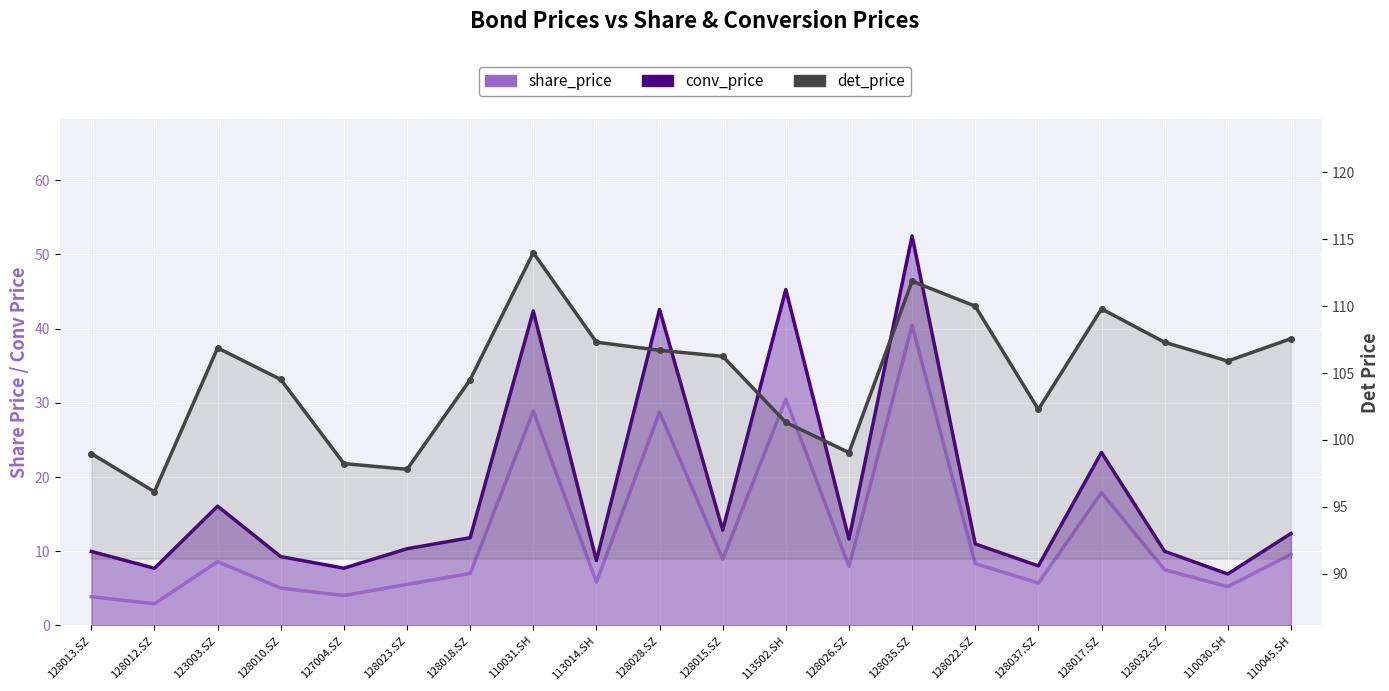

Rank the series at 128010.SZ from highest to lowest value.

det_price, conv_price, share_price